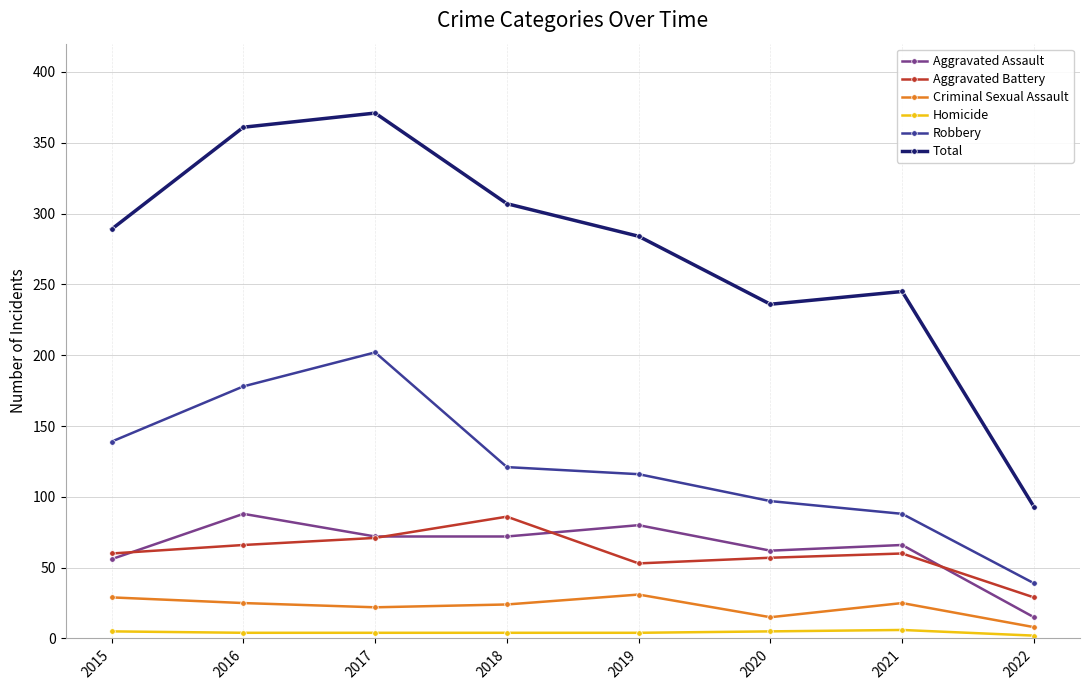

True or false: Total and Aggravated Battery cross at least once.

False